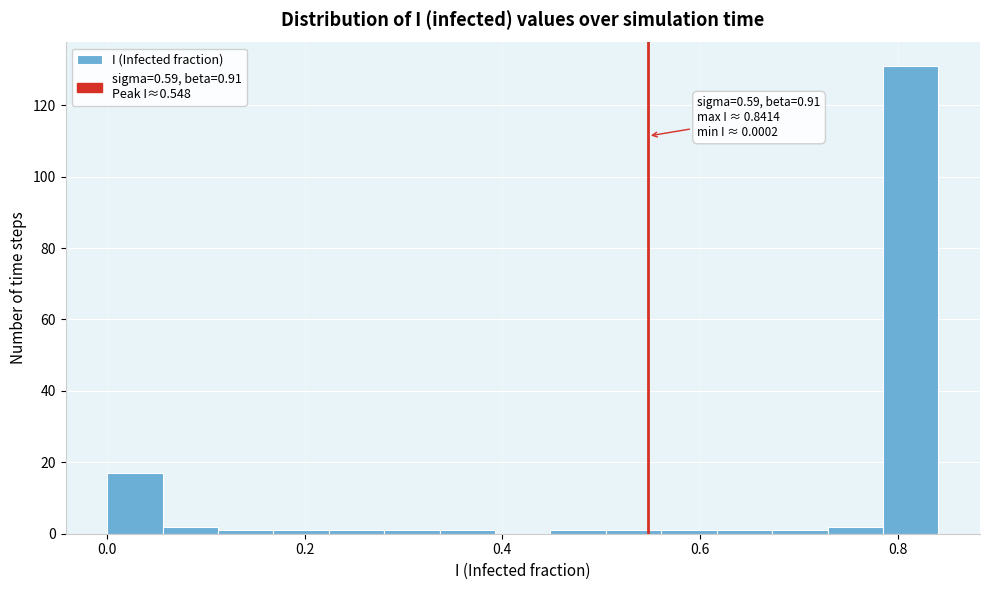

Read against the x-axis, roughly where is the centre of the tallest bar?

0.82